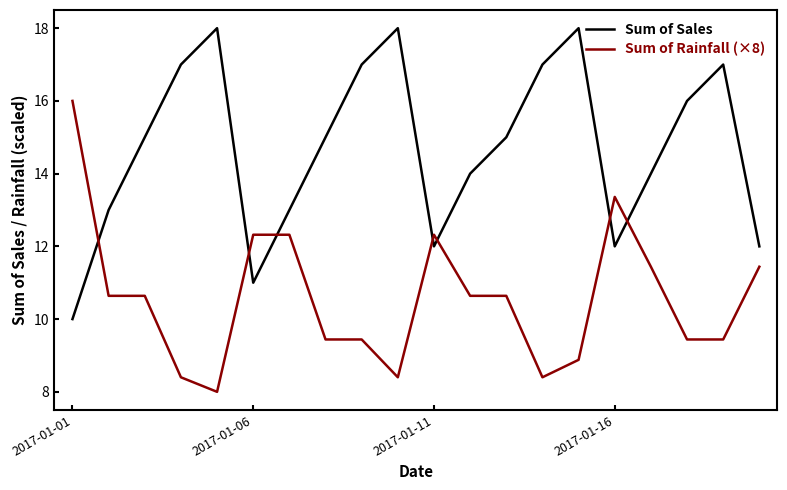

True or false: Sum of Sales and Sum of Rainfall (×8) intersect in this chart.

True